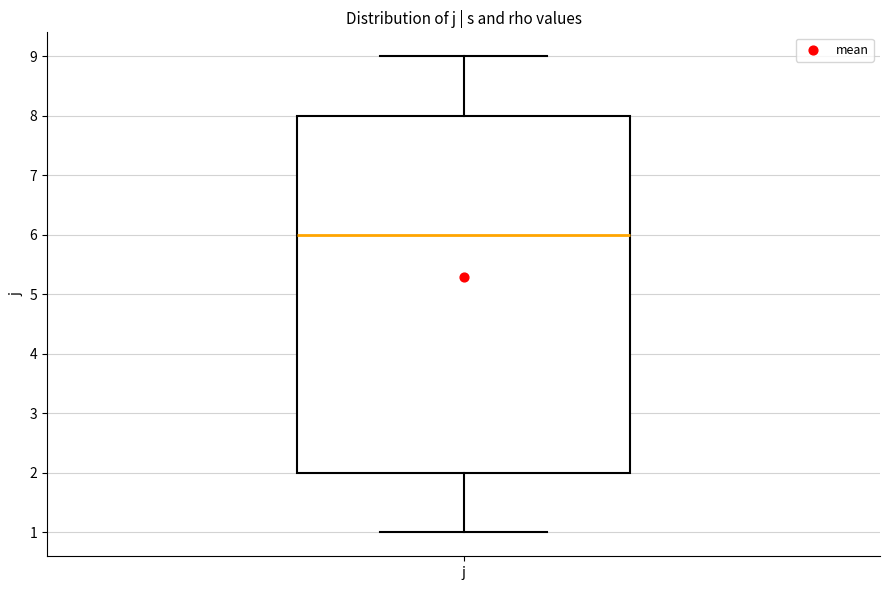

Transcribe this box plot: give where the median line is, the range the box spans, and where the two whiskers end, as read against the y-axis. The values are not printed on the chart, so give them approximately, as read against the axis.

median 6, box 2 to 8, whiskers 1 to 9